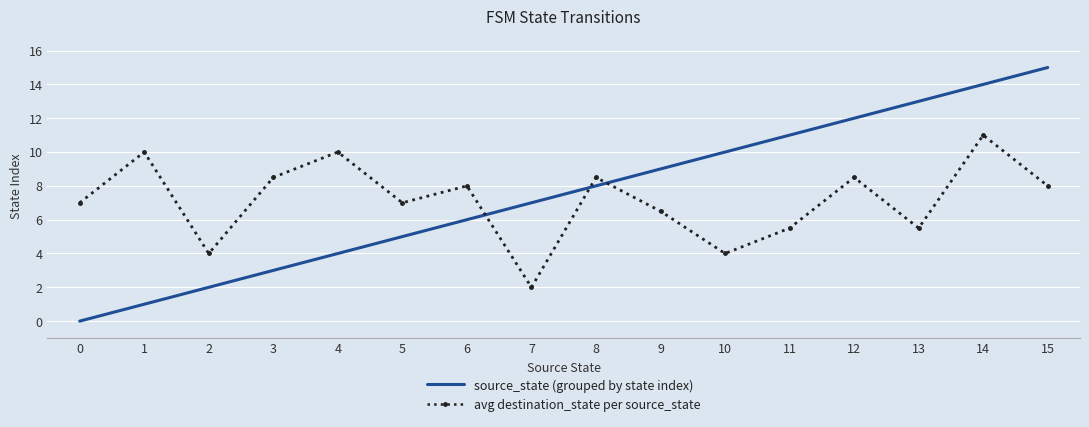

The source_state (grouped by state index) series shows 1.0 at 1. True or false?

True